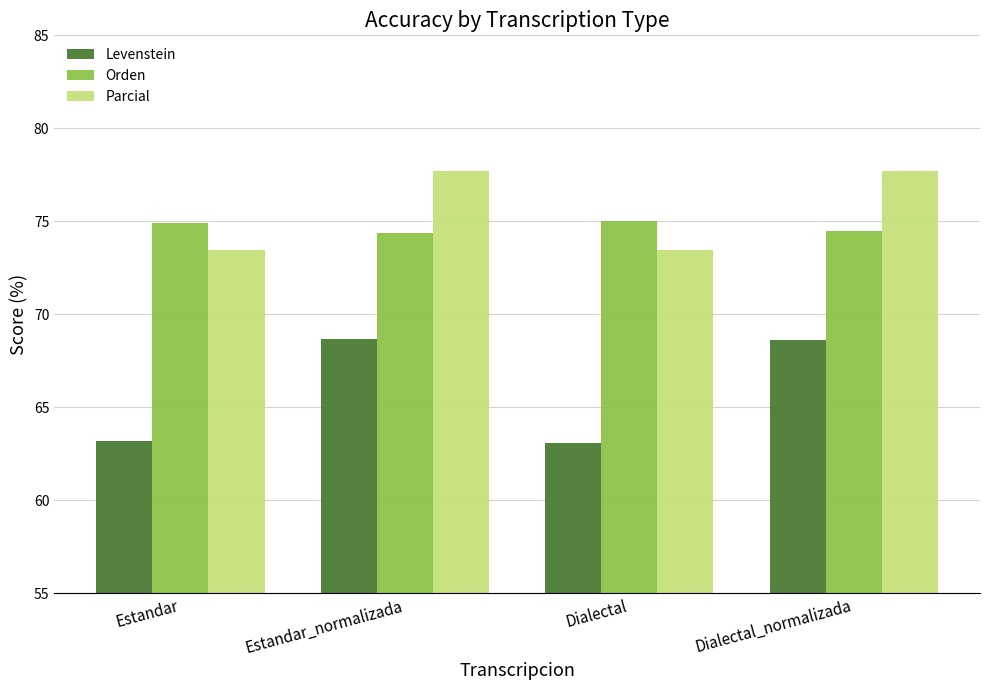

Between Estandar and Estandar_normalizada, which series saw the biggest shift?

Levenstein